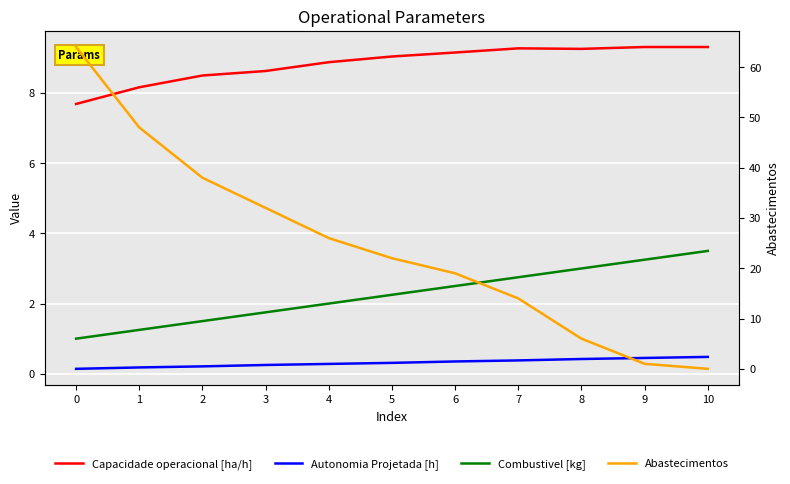

What are all the series names shown in the legend?

Capacidade operacional [ha/h], Autonomia Projetada [h], Combustivel [kg], Abastecimentos